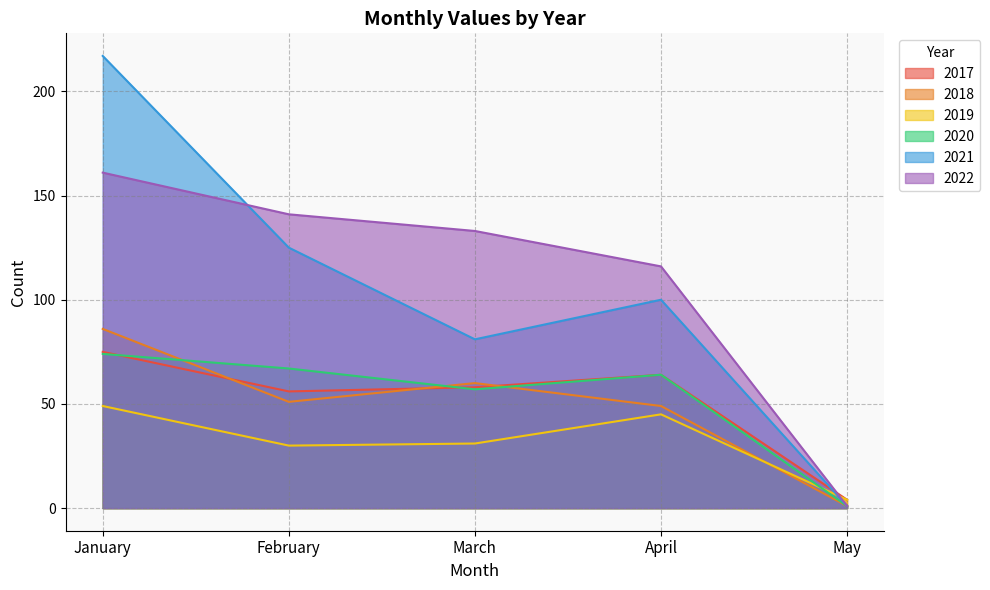

At which category is the sum across all series the highest?

January